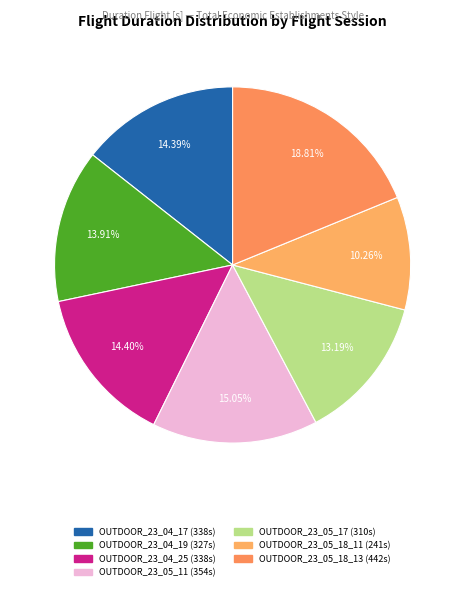

To the nearest percent, what is the difference between the largest and smallest slice percentages?

9%